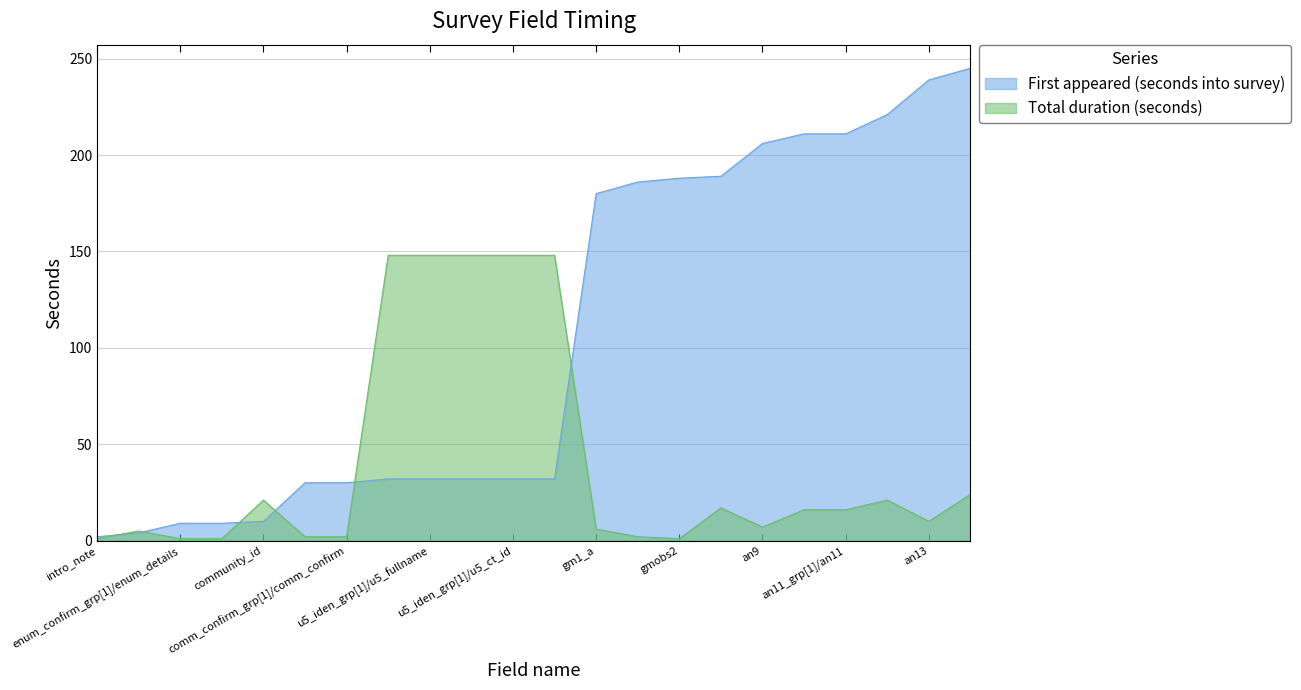

What is the maximum value shown in the chart?

245